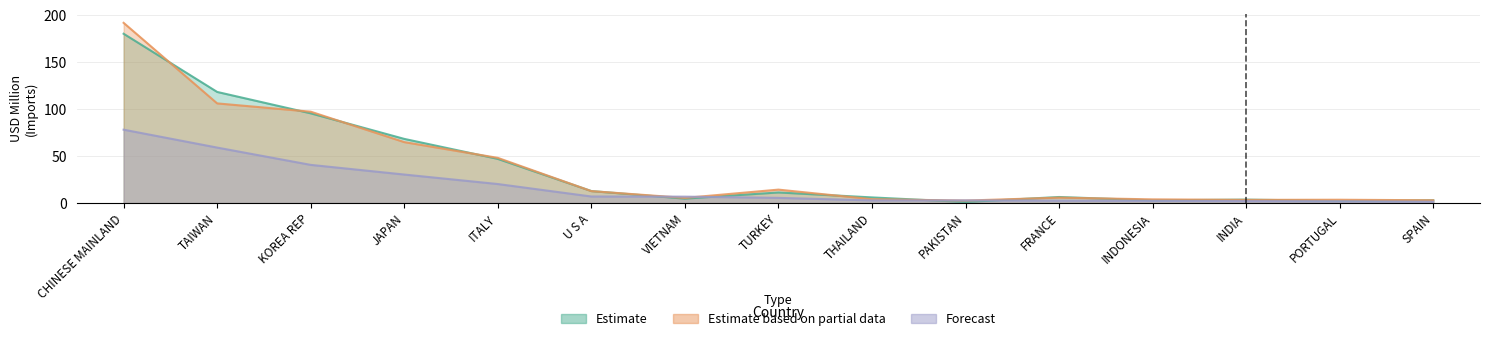

Which series has the largest range (max minus min)?

Estimate based on partial data